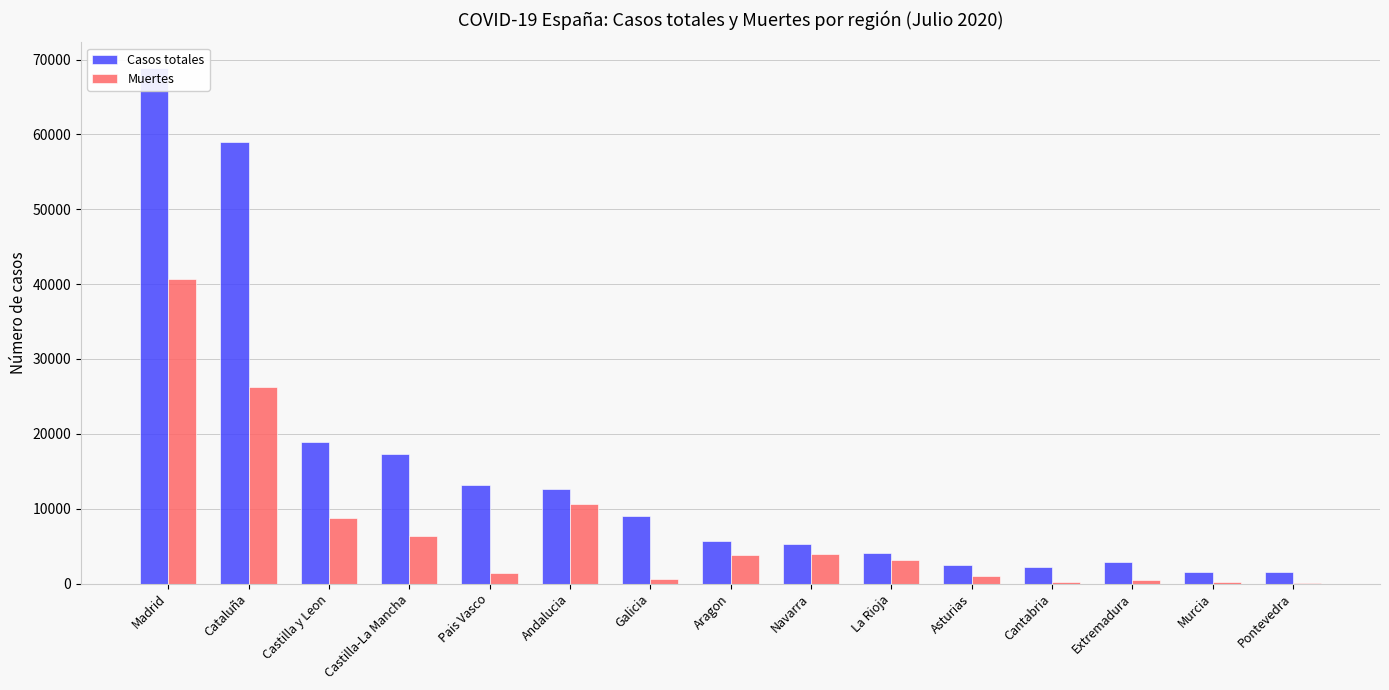

What is the value of the Muertes bar at the 10th from the left?

3107